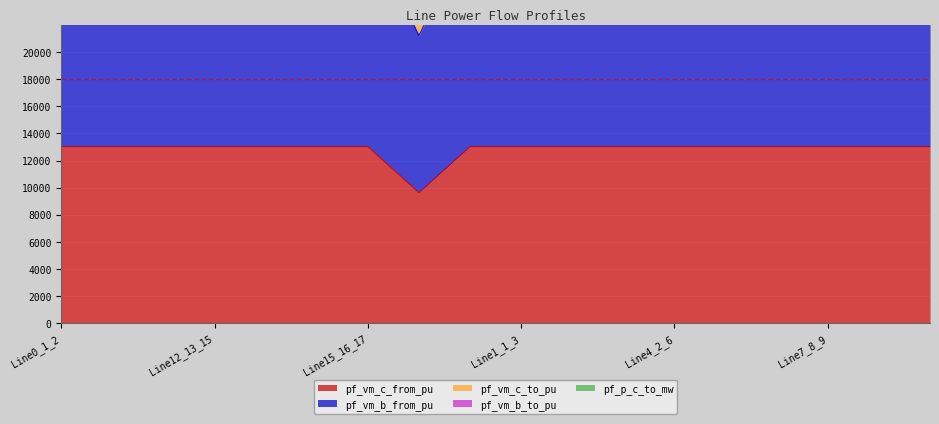

True or false: pf_vm_b_from_pu has a value of 28914.9 at Line5_6_7.

True